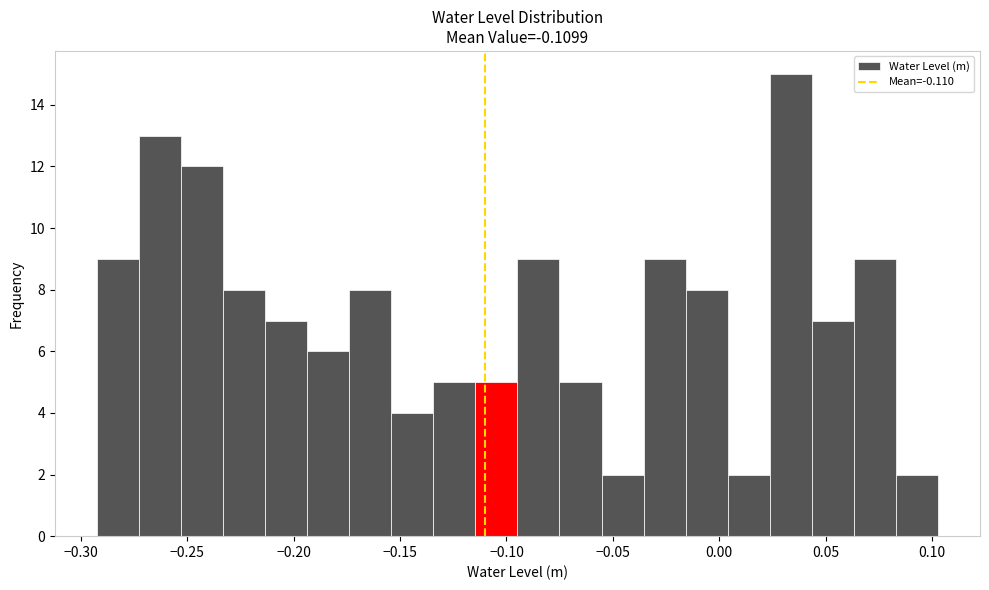

Read against the x-axis, roughly where is the centre of the tallest bar?

0.035